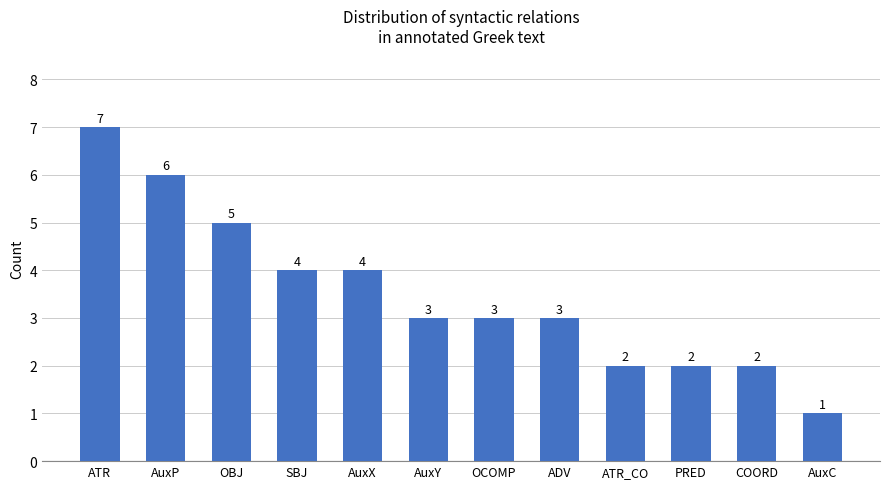

Count the number of categories in the chart.

12